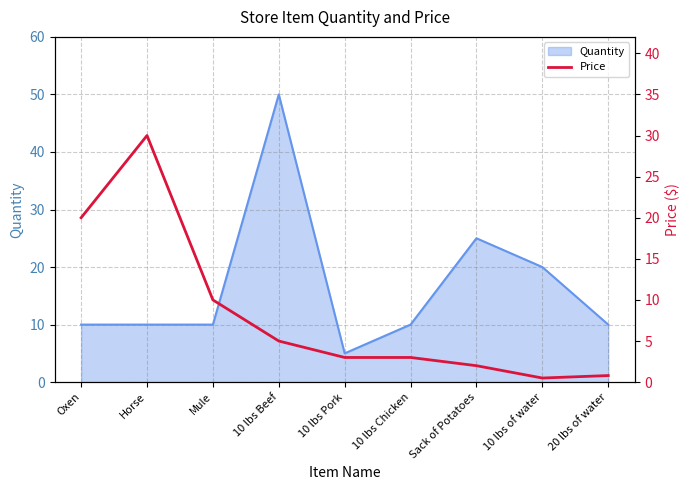

Where is the first local minimum?

10 lbs of water